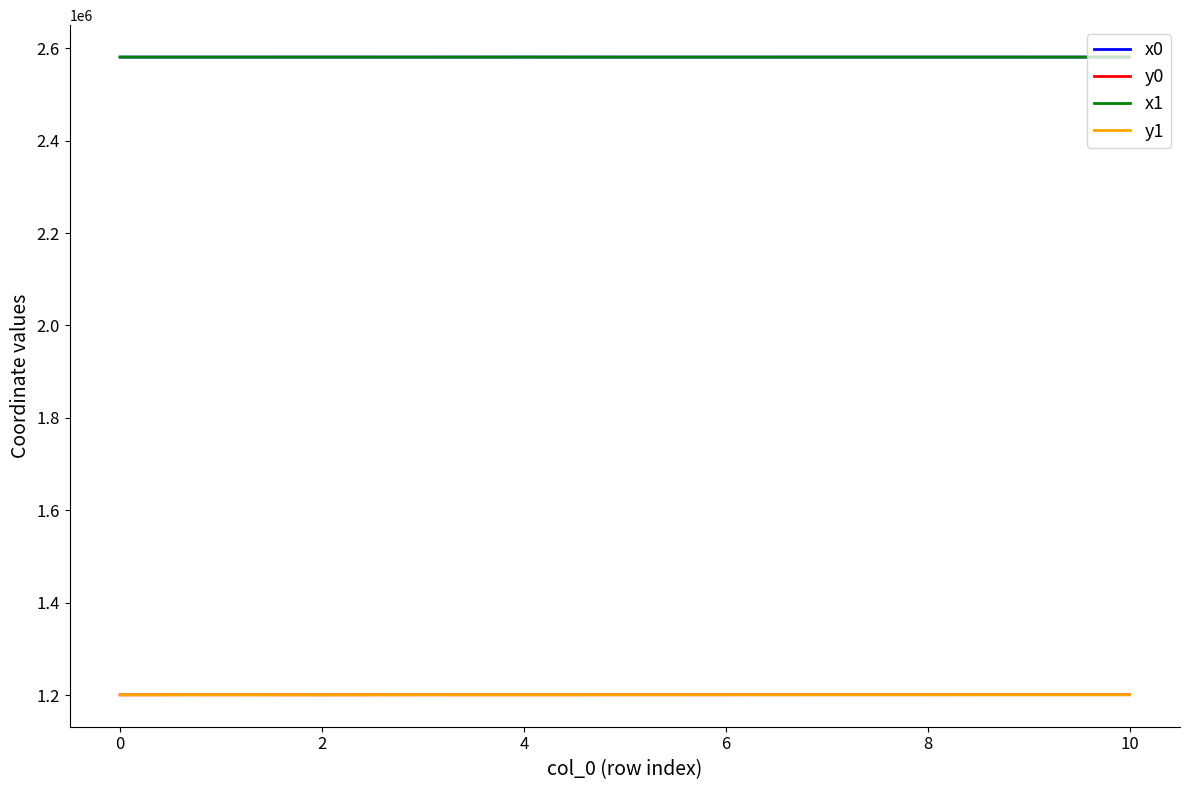

What is the maximum value shown in the chart?

2580808.1